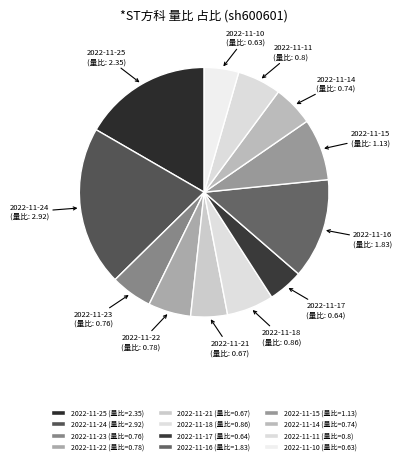

What is the change in value from 2022-11-25 to 2022-11-22?

-1.6